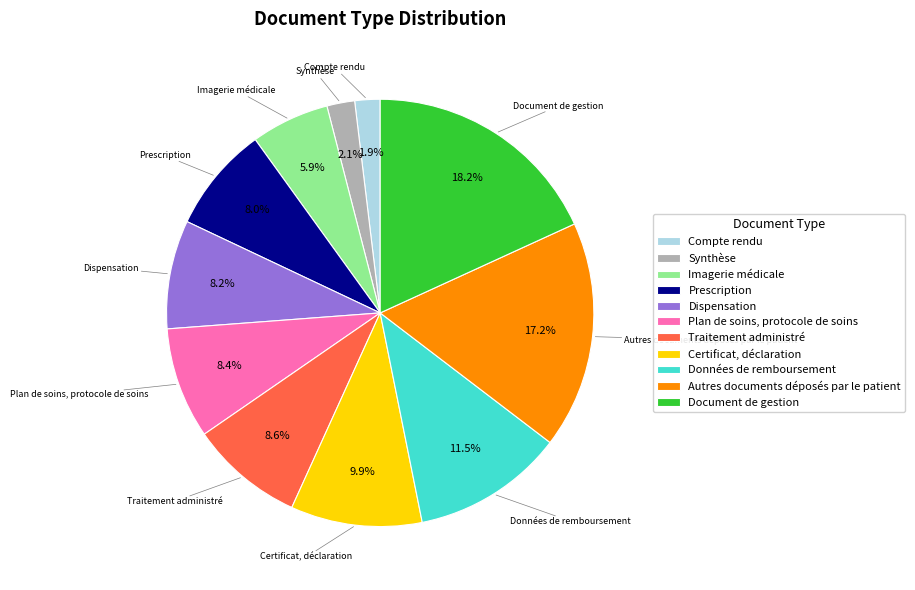

To the nearest percent, what portion does Certificat, déclaration represent?

10%